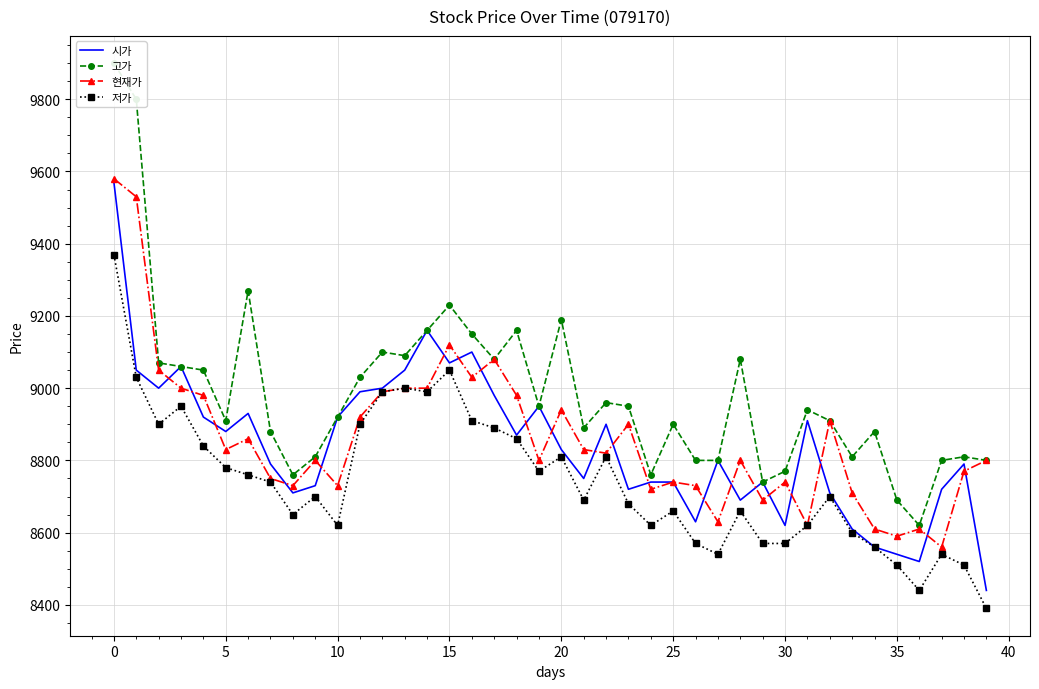

How many values in the 시가 series are below 8830?

20